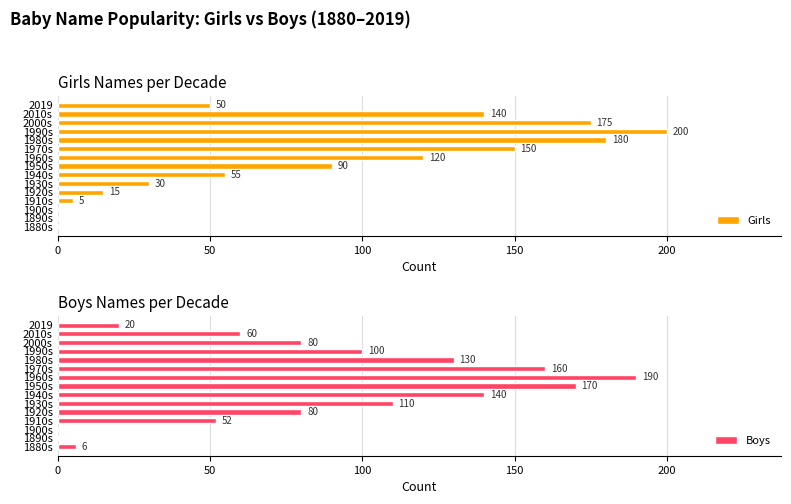

True or false: Girls has a value of 51 at 2010s.

False